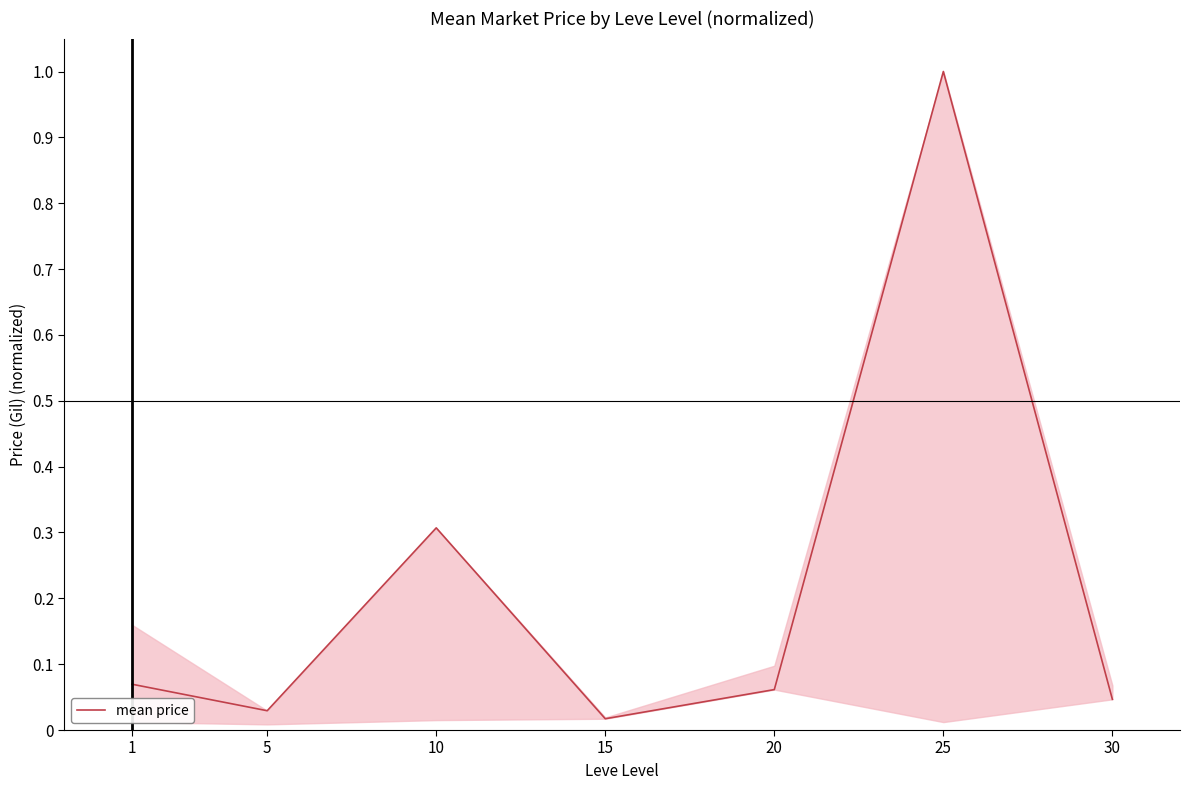

How many lines are shown in the chart?

1